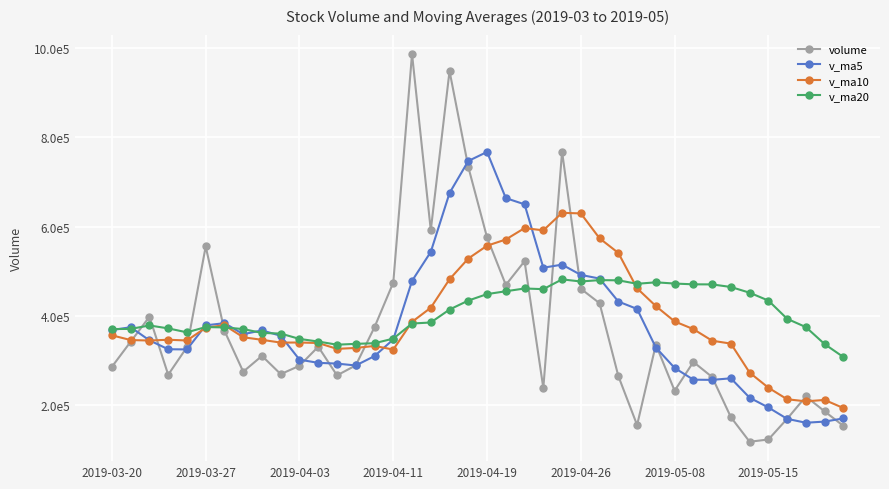

What are all the series names shown in the legend?

volume, v_ma5, v_ma10, v_ma20